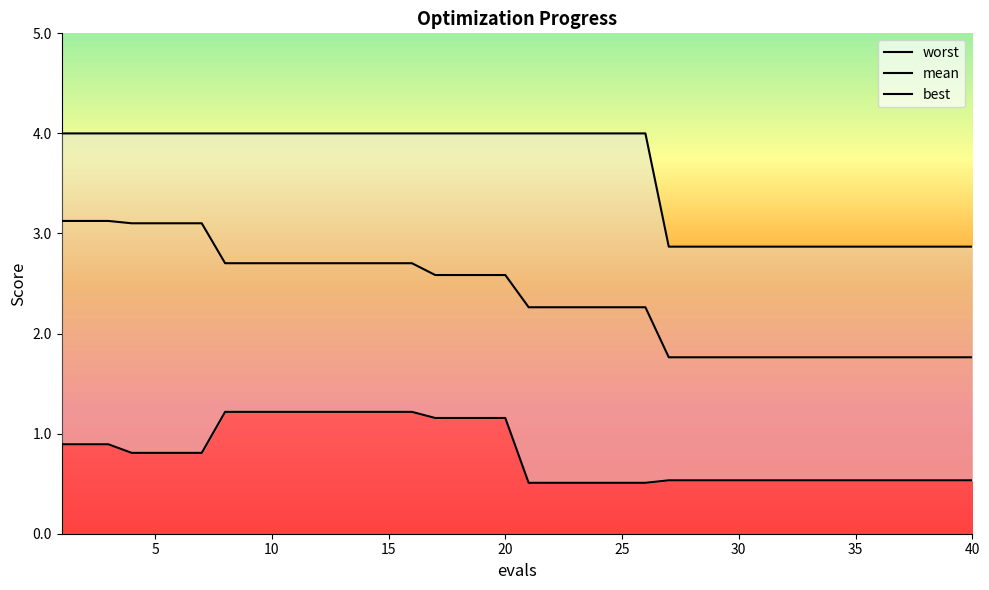

Reading left to right, list all the values displayed in this chart.

worst: 4.0	4.0	4.0	4.0	4.0	4.0	4.0	4.0	4.0	4.0	4.0	4.0	4.0	4.0	4.0	4.0	4.0	4.0	4.0	4.0	4.0	4.0	4.0	4.0	4.0	4.0	2.9	2.9	2.9	2.9	2.9	2.9	2.9	2.9	2.9	2.9	2.9	2.9	2.9	2.9
mean: 3.1	3.1	3.1	3.1	3.1	3.1	3.1	2.7	2.7	2.7	2.7	2.7	2.7	2.7	2.7	2.7	2.6	2.6	2.6	2.6	2.3	2.3	2.3	2.3	2.3	2.3	1.8	1.8	1.8	1.8	1.8	1.8	1.8	1.8	1.8	1.8	1.8	1.8	1.8	1.8
best: 0.9	0.9	0.9	0.8	0.8	0.8	0.8	1.2	1.2	1.2	1.2	1.2	1.2	1.2	1.2	1.2	1.2	1.2	1.2	1.2	0.5	0.5	0.5	0.5	0.5	0.5	0.5	0.5	0.5	0.5	0.5	0.5	0.5	0.5	0.5	0.5	0.5	0.5	0.5	0.5